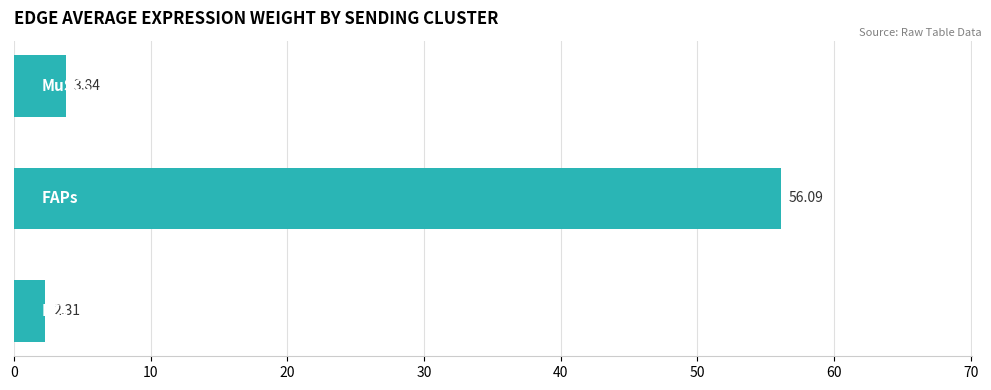

What is the difference between the maximum and minimum values?

53.8